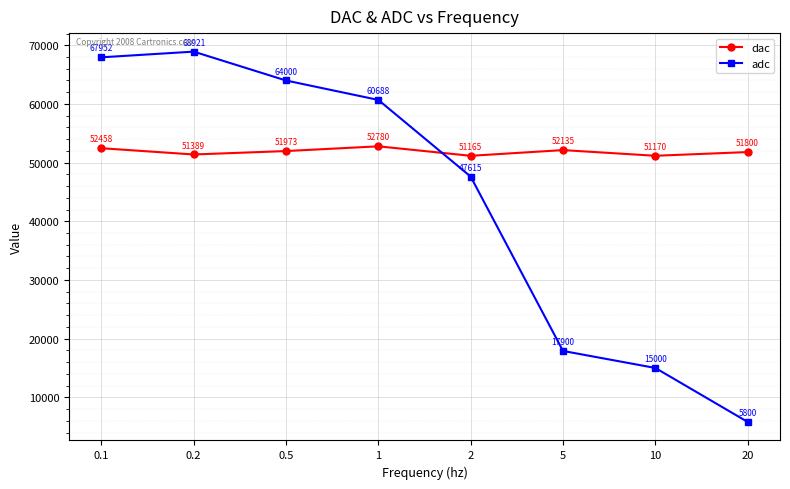

Where is adc nearest to the value 37360?

2